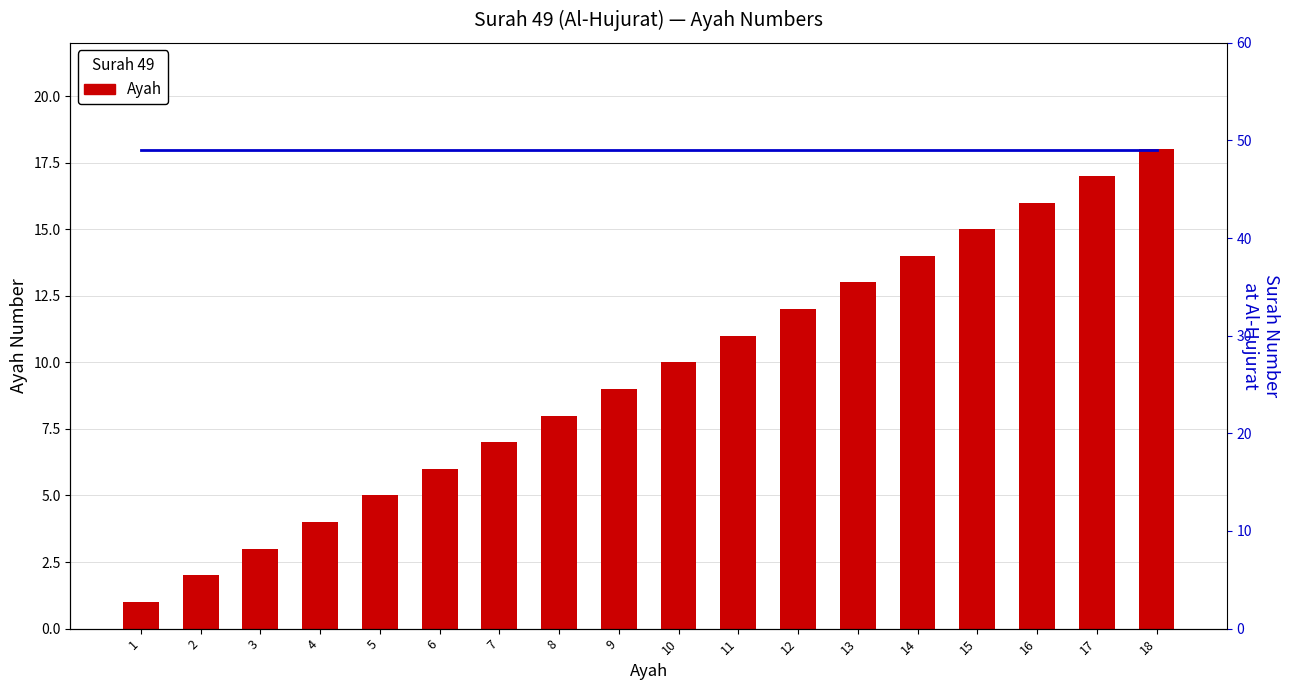

Which series has the largest total across all categories?

Surah